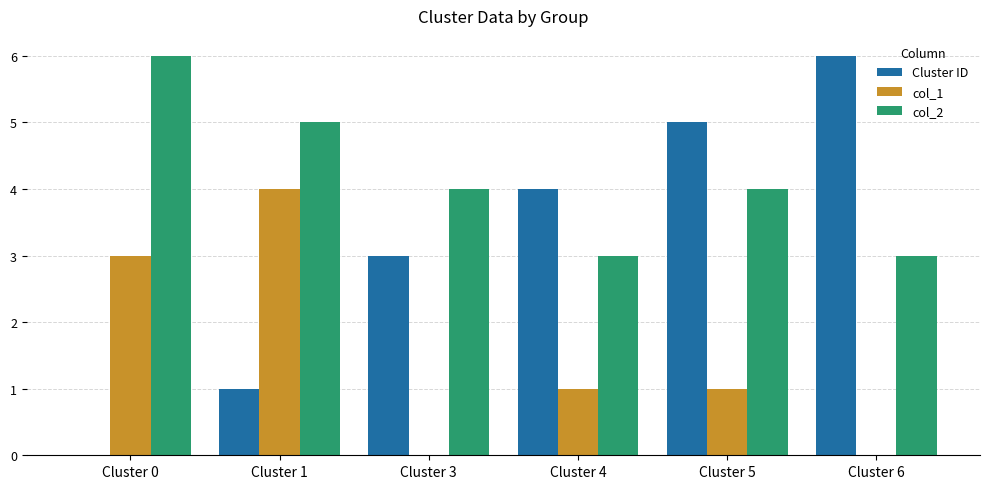

What is the sum of all col_2 values?

25